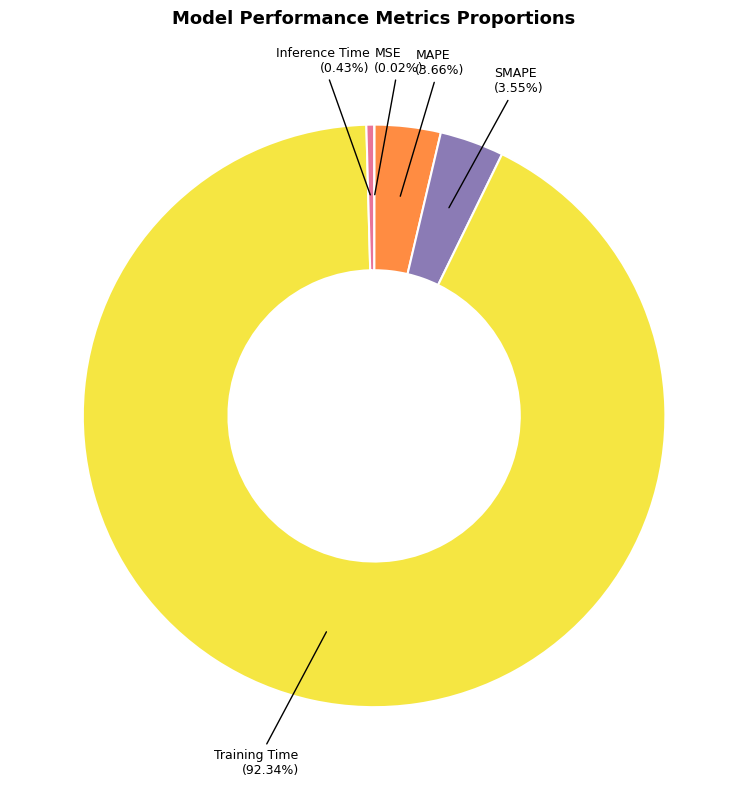

To the nearest percent, what portion does Training Time represent?

92%